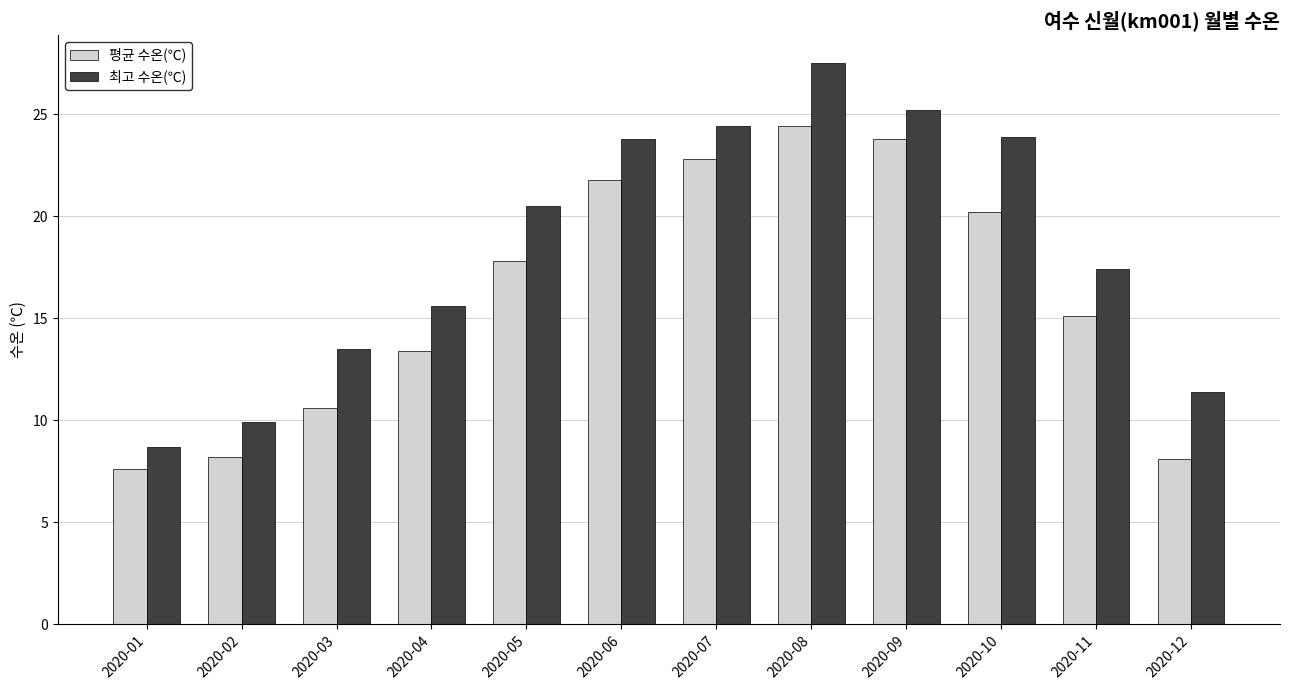

What is the minimum value shown in the chart?

7.6